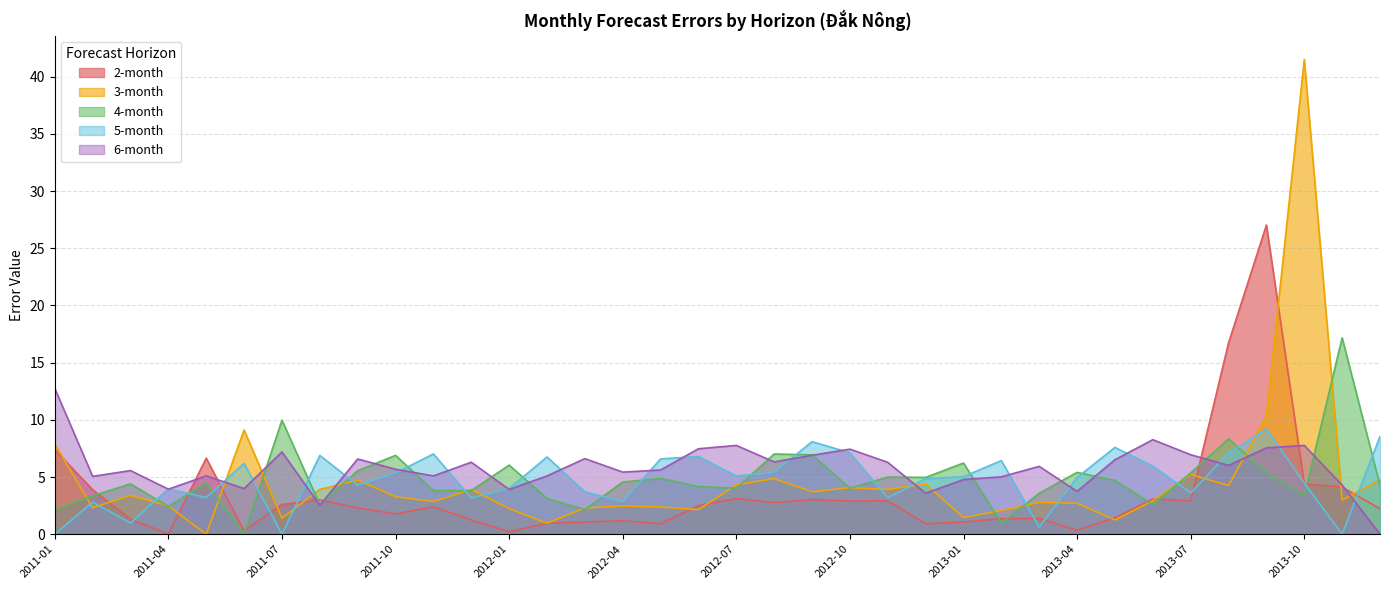

How many positive values does the 5-month series have?

33